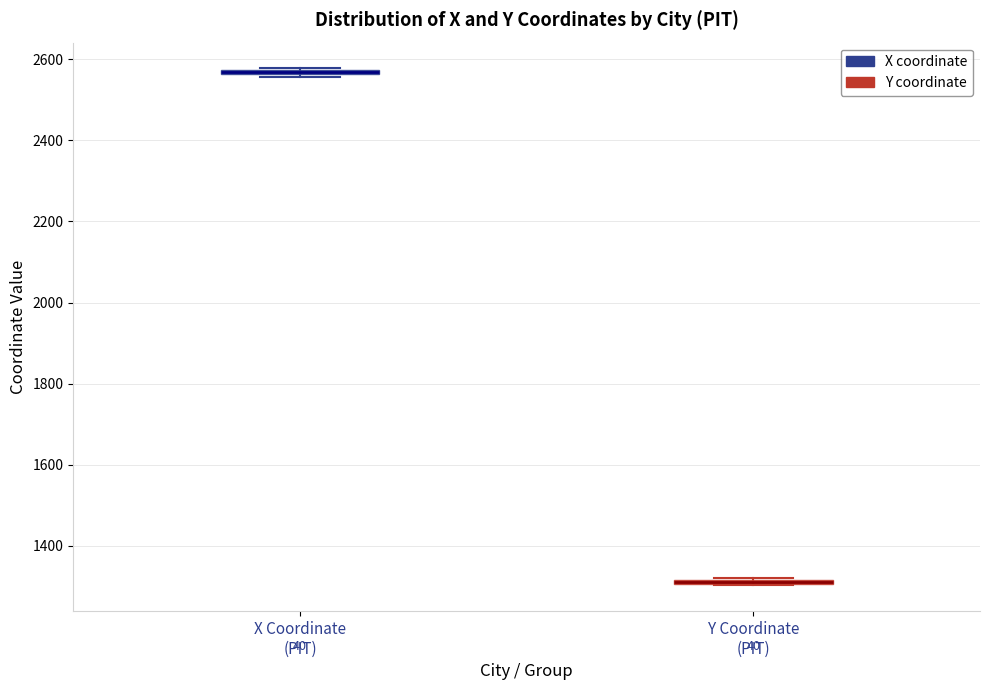

Where is the upper edge of the box for X Coordinate (PIT) on the y-axis? The values are not printed on the chart, so give them approximately, as read against the axis.

2580